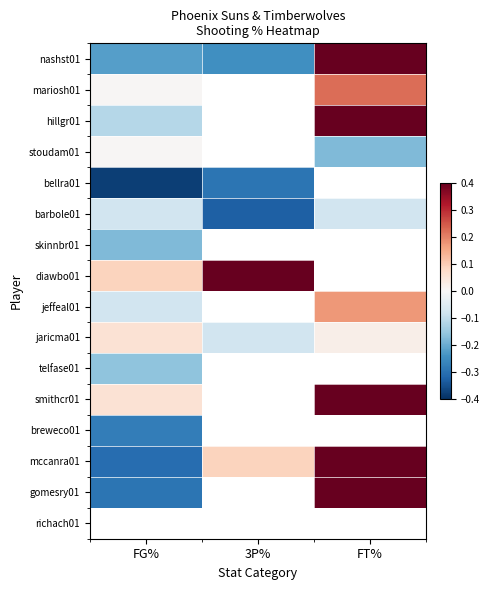

What is the spread (max minus min) of values at FT%?

0.6